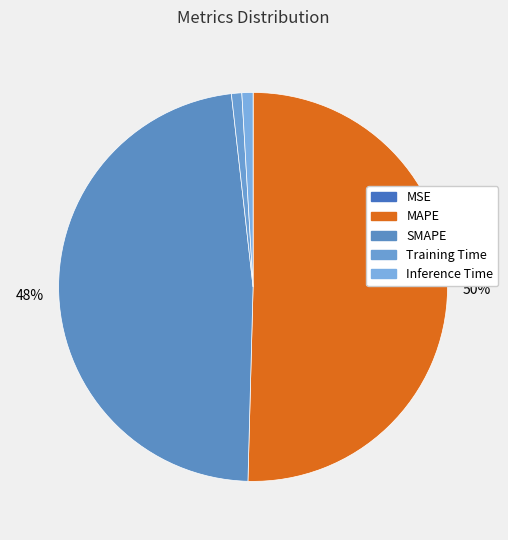

Is it true that MSE is 0% of the pie?

True